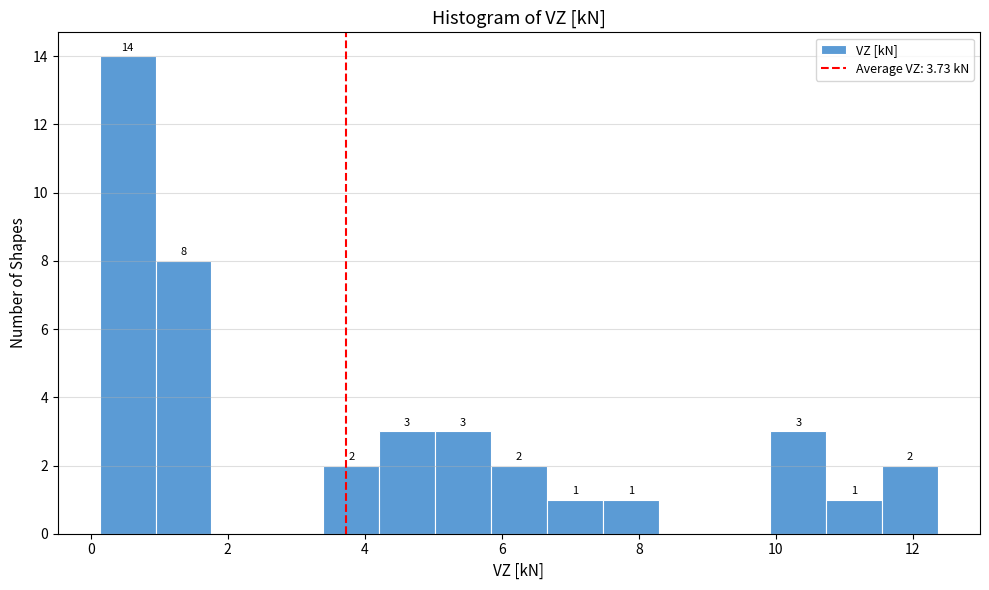

Which range on the x-axis has the tallest bar?

0.2 to 1.0